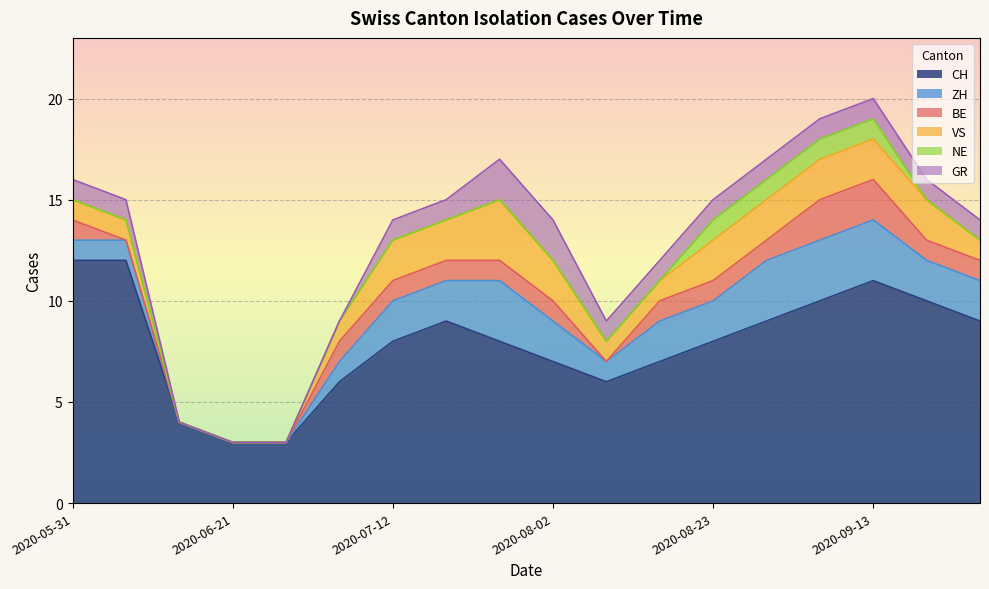

What is the maximum value shown in the chart?

12